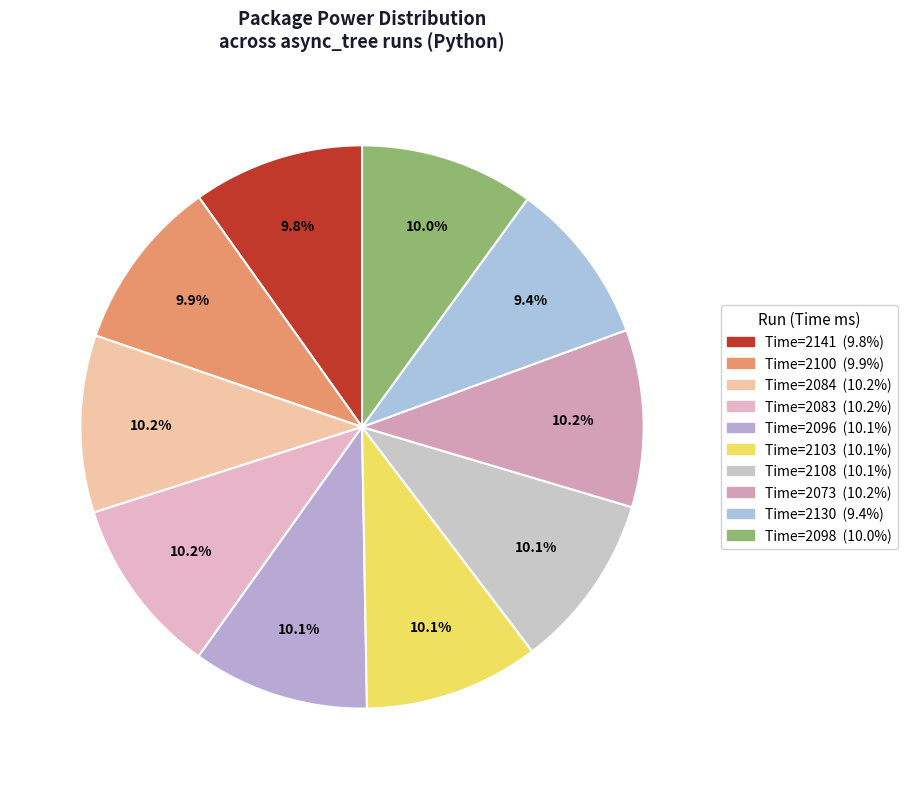

How many segments does this pie chart have?

10